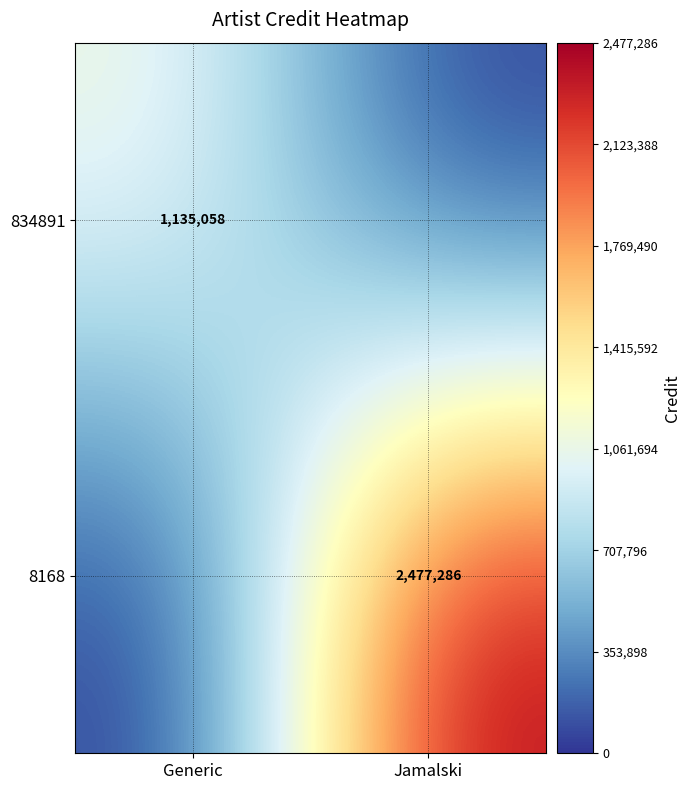

At how many categories does at least one series exceed 1958027?

1